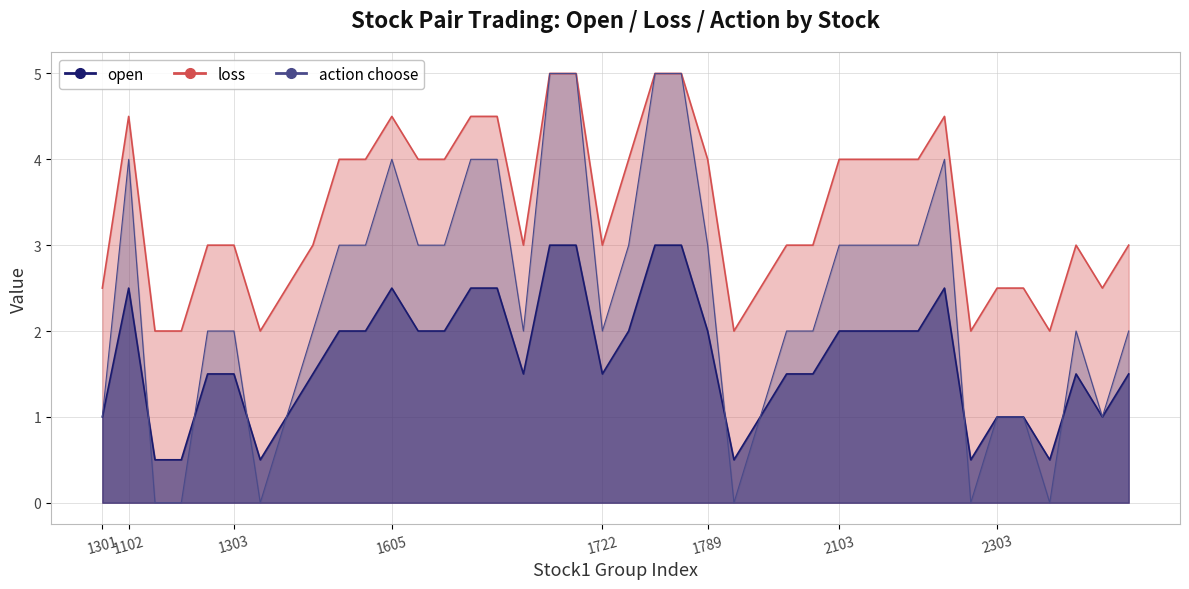

In loss, how many points are lower than both neighbors (excluding endpoints)?

7